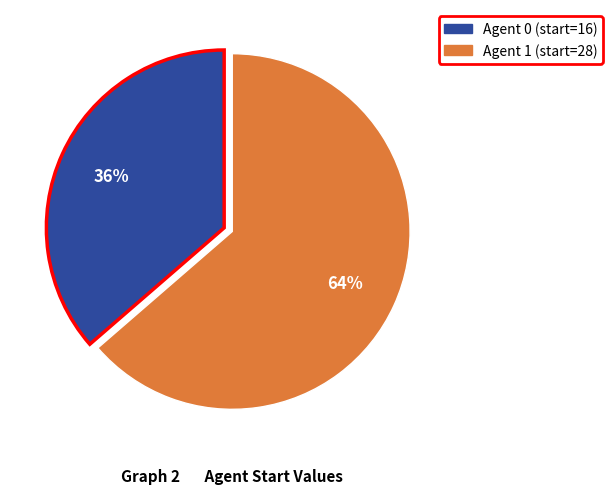

Does any single category account for the majority?

Yes